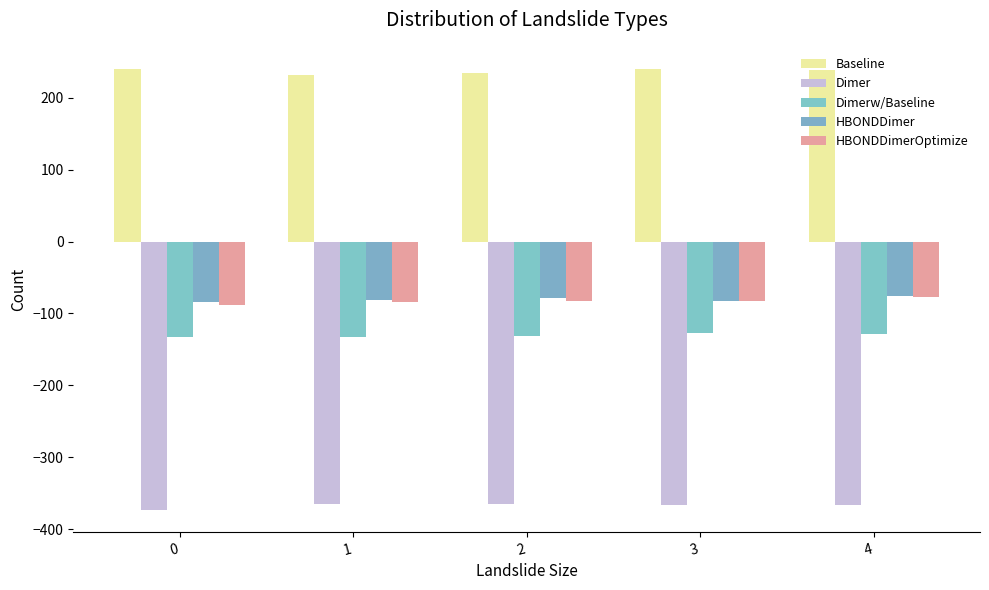

How many data points in Dimerw/Baseline are less than -131?

3